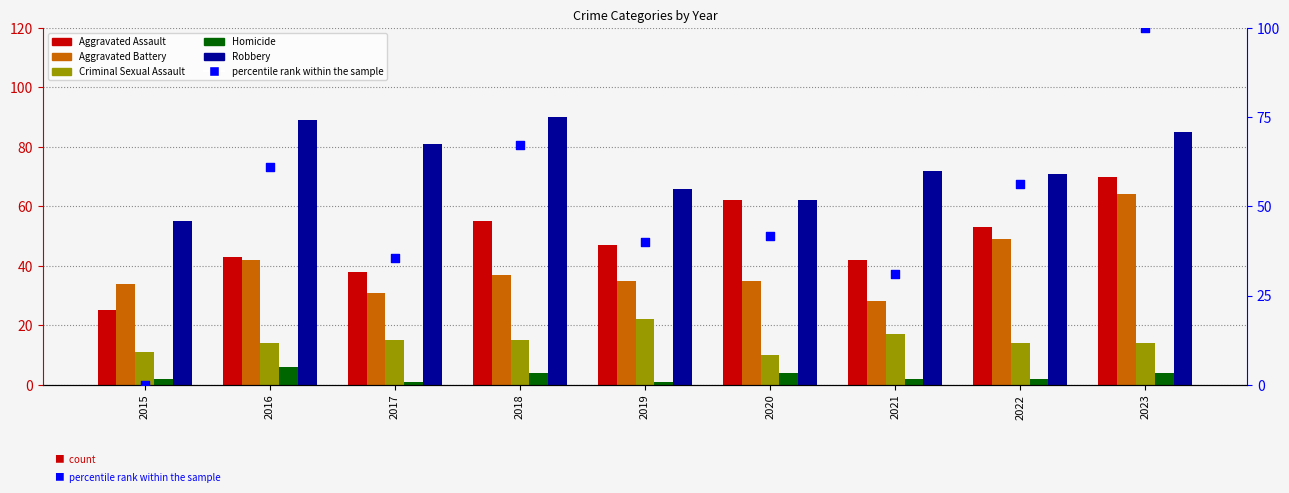

Which series contains the highest Y value?

percentile rank within the sample